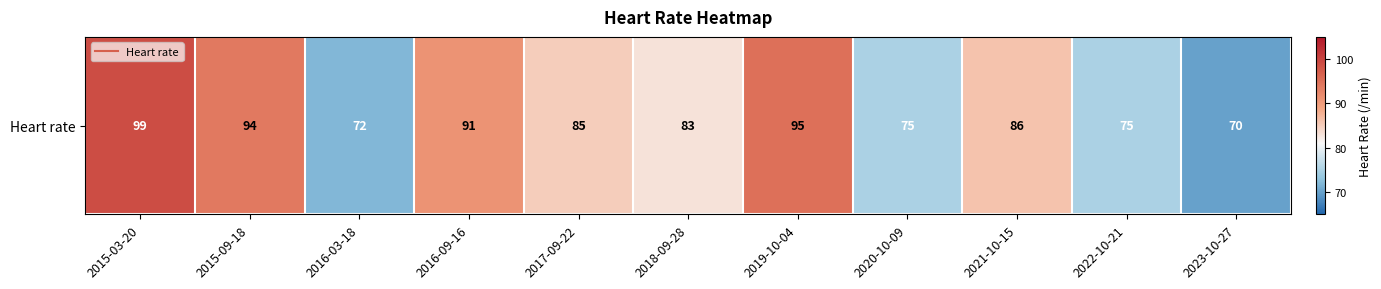

The value at 2016-03-18 is 72. True or false?

True